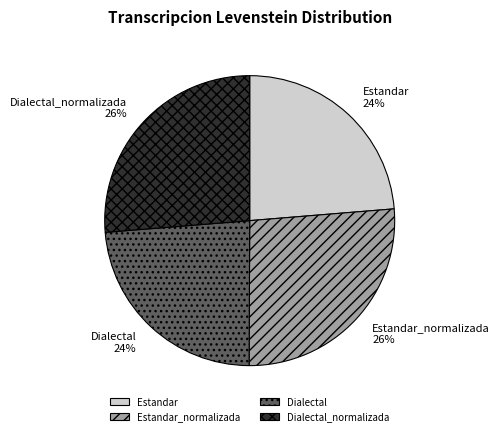

Between Dialectal and Dialectal_normalizada, which is larger?

Dialectal_normalizada